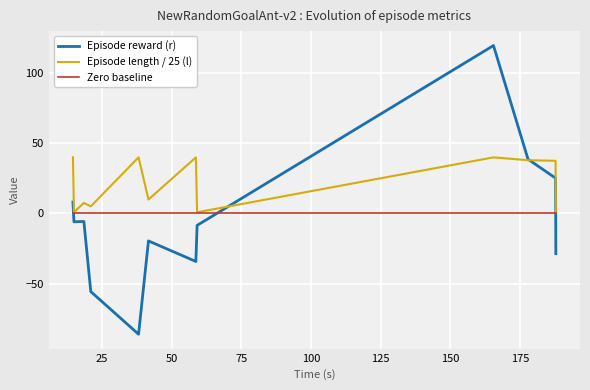

Which series has the largest total across all categories?

Episode length / 25 (l)